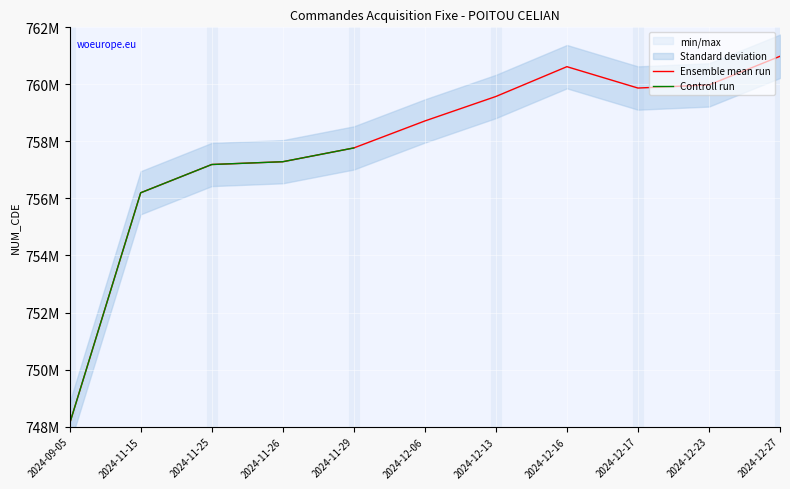

Does the chart display data point markers on the line(s)?

No